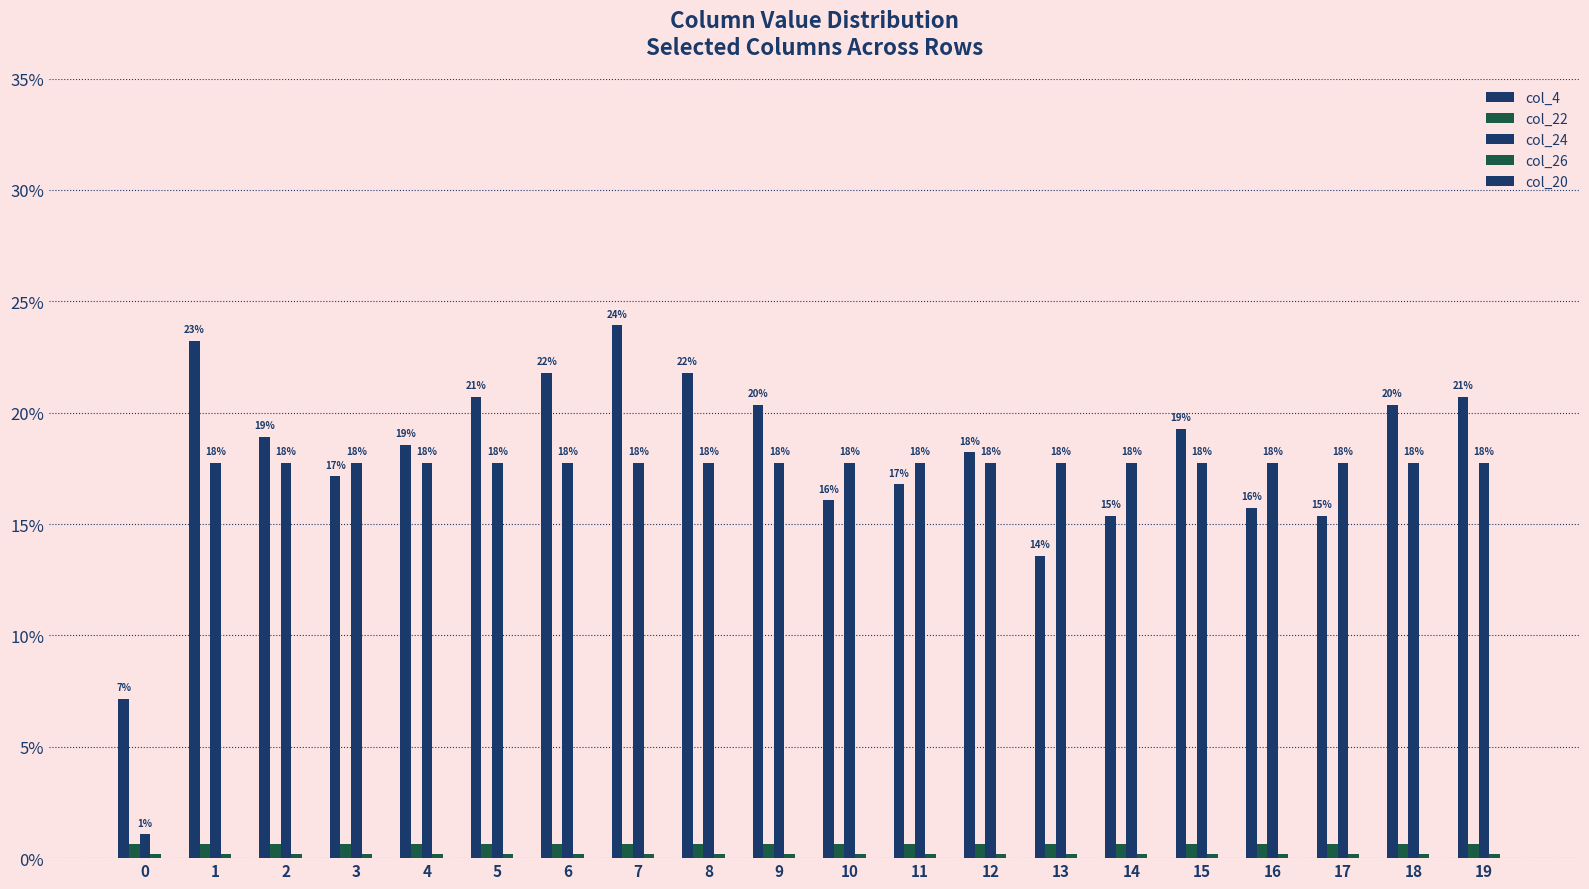

List the series in order of their peak value, highest first.

col_4, col_24, col_22, col_26, col_20